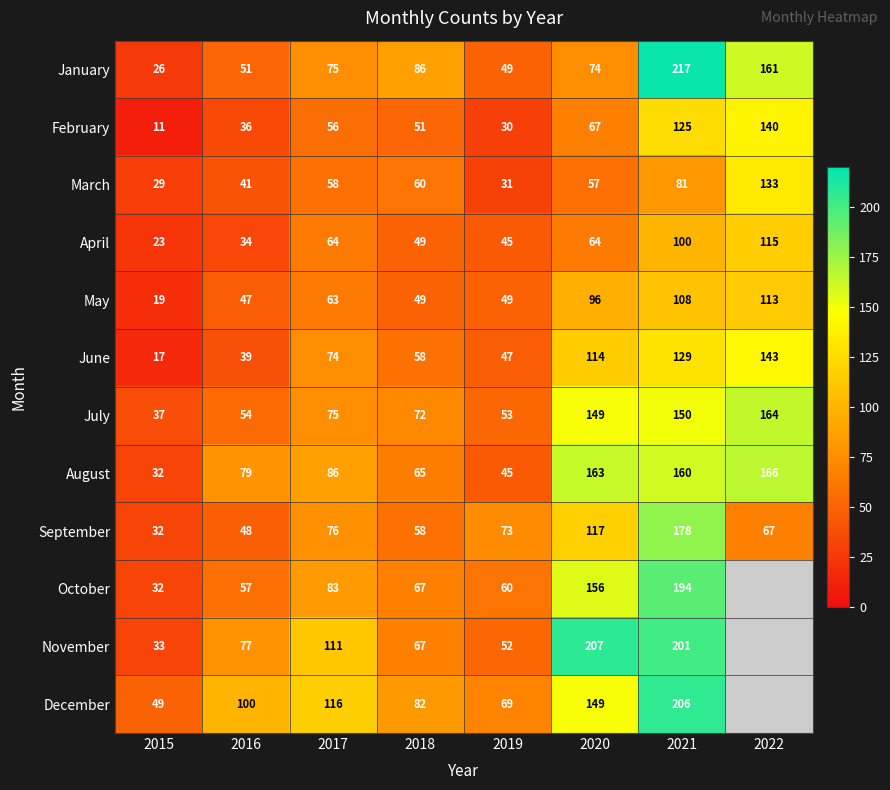

What is the average value of the September series?

81